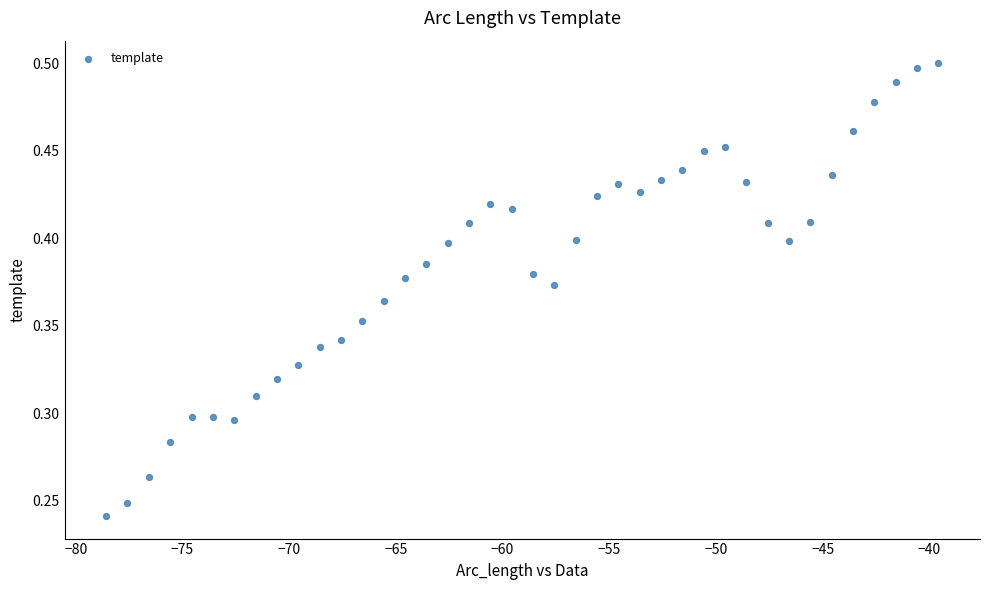

What is the range of X values (max minus min)?

39.0